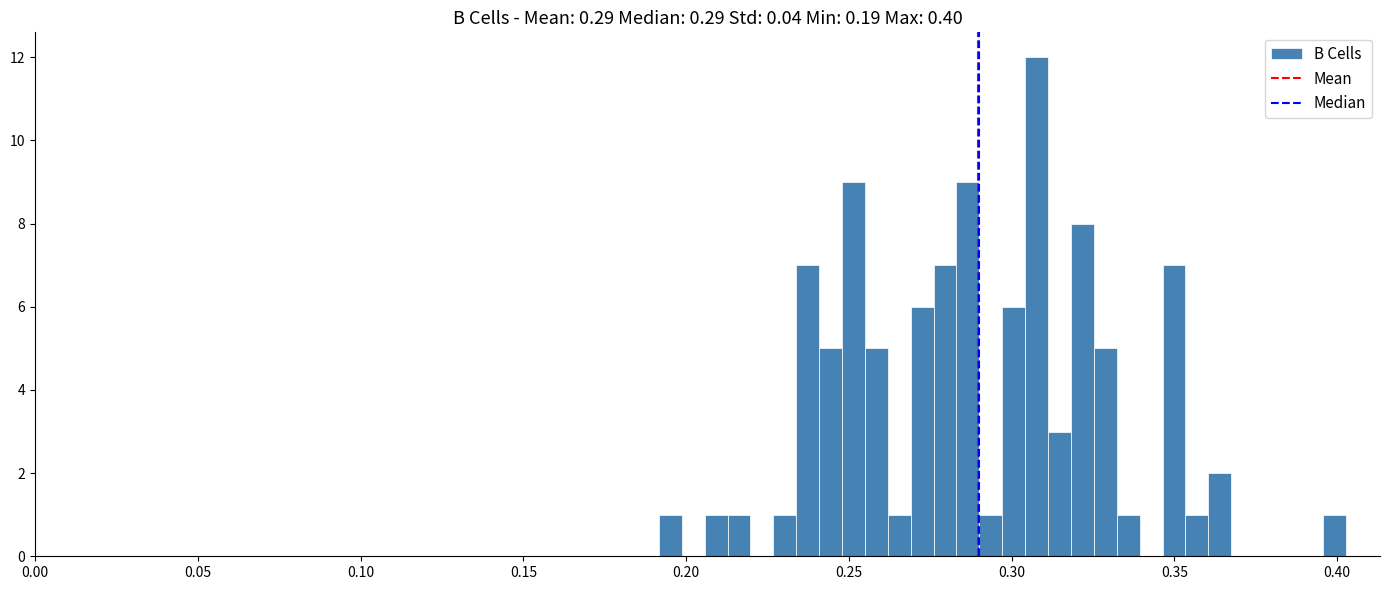

Around what value on the x-axis is the tallest bar? Give the approximate position of its centre, as read against the axis.

0.310